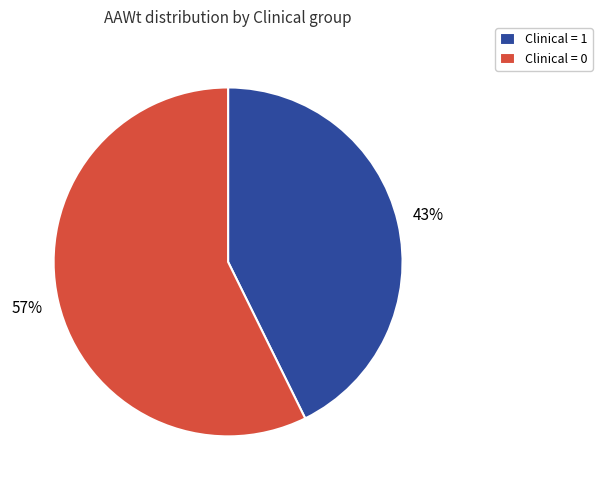

The Clinical = 1 slice represents 53% of the pie. True or false?

False